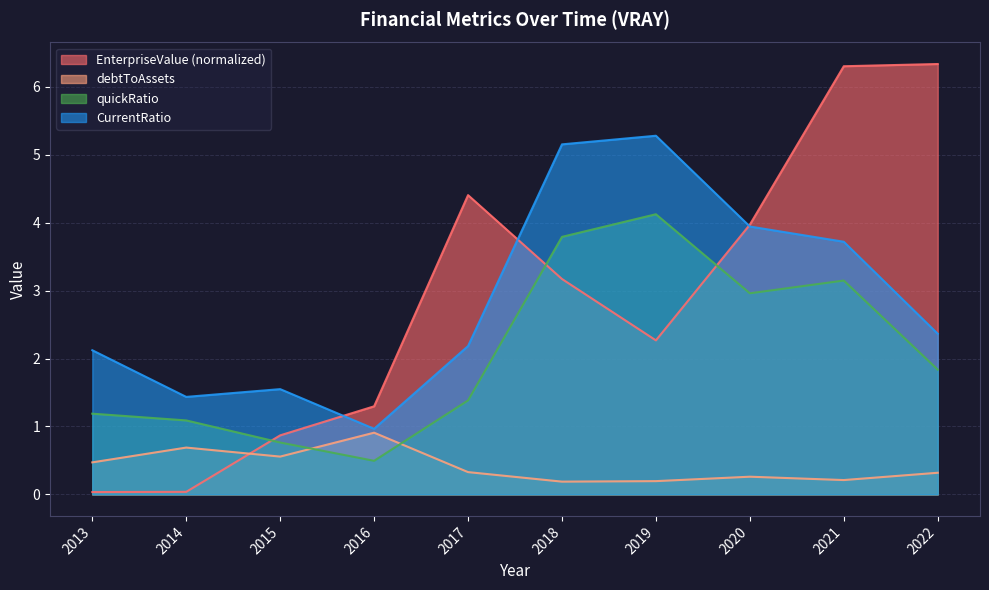

What is the value of the CurrentRatio point at the 6th from the left?

5.2